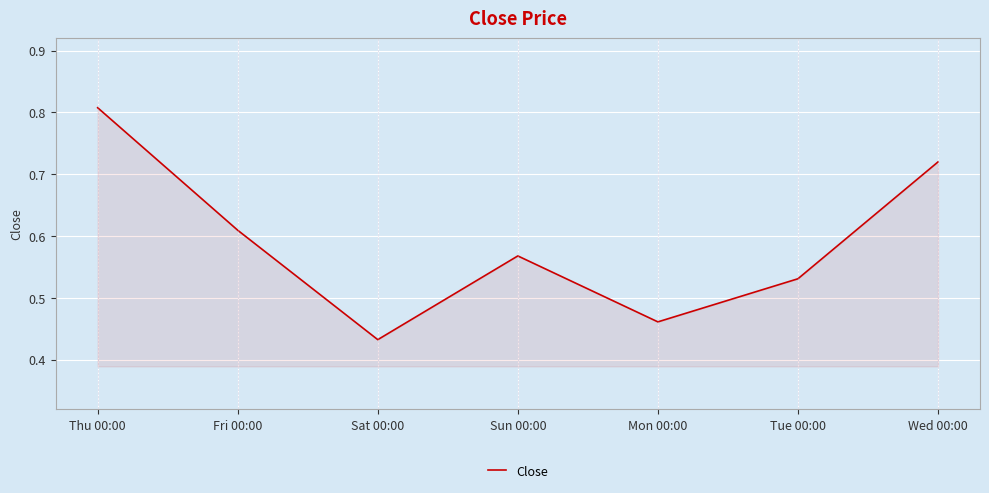

How many lines are shown in the chart?

1